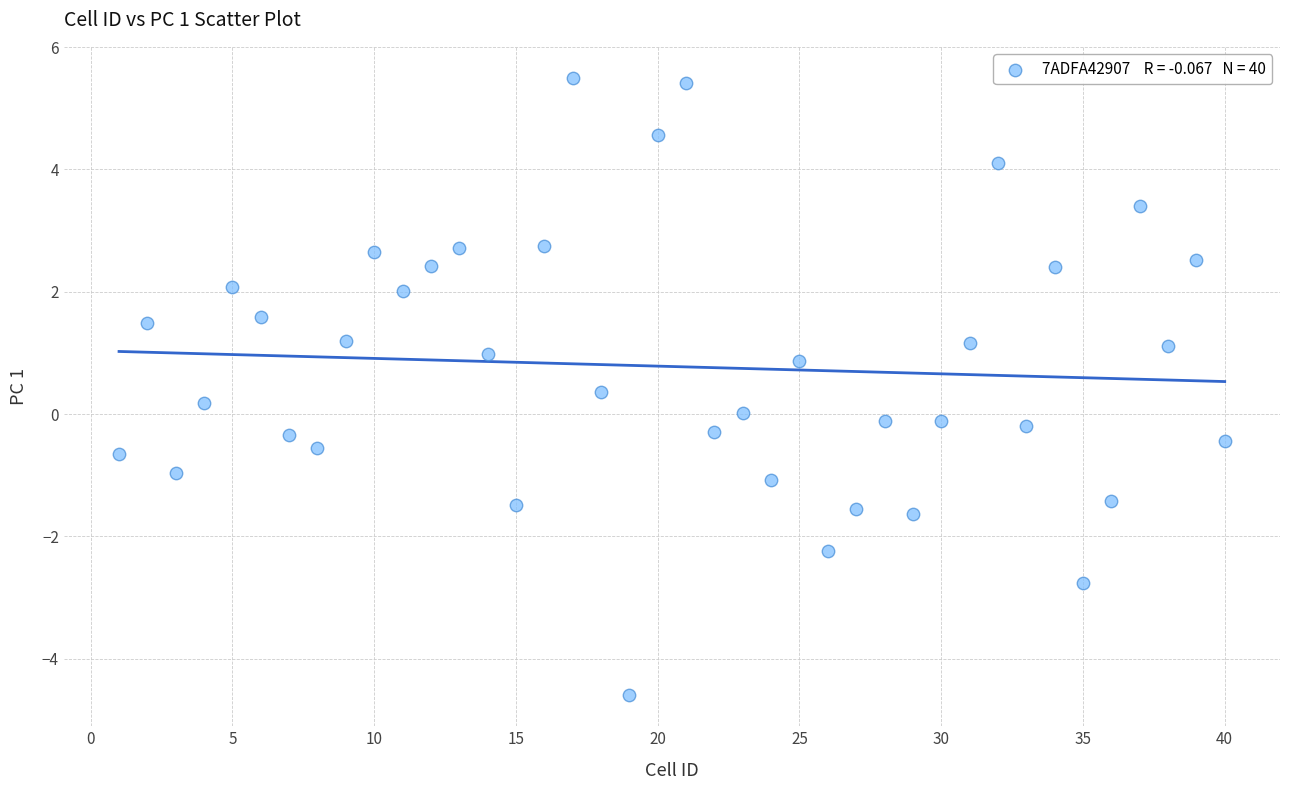

What is the range of Y values (max minus min)?

10.1